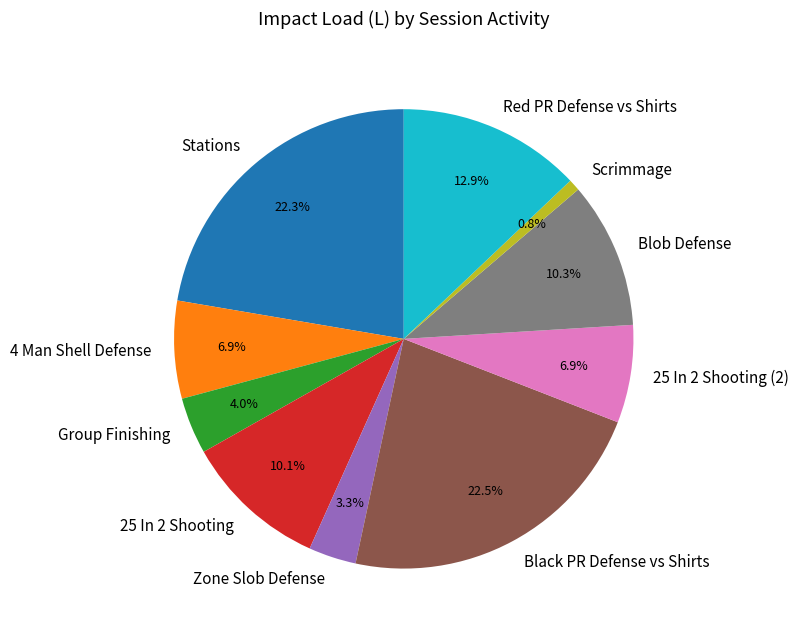

To the nearest percent, what is the difference between the 25 In 2 Shooting (2) and Blob Defense slice percentages?

3%